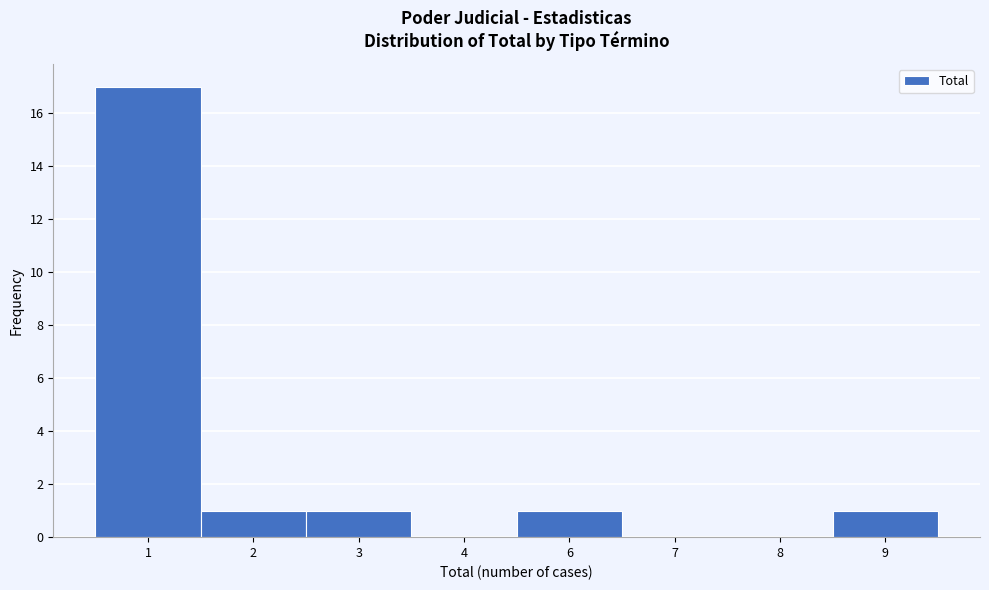

Reading left to right, transcribe all the data shown in this chart.

1=17	2=1	3=1	4=0	6=1	7=0	8=0	9=1